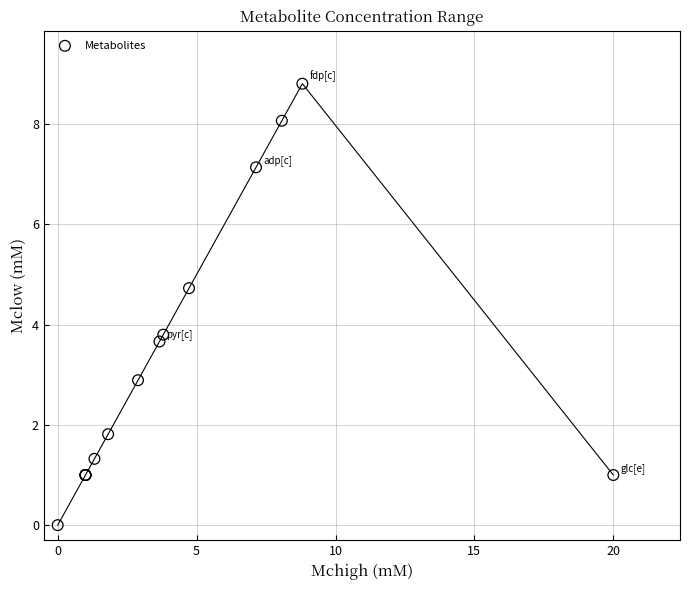

What Y value in the scatter plot is closest to 4?

3.8